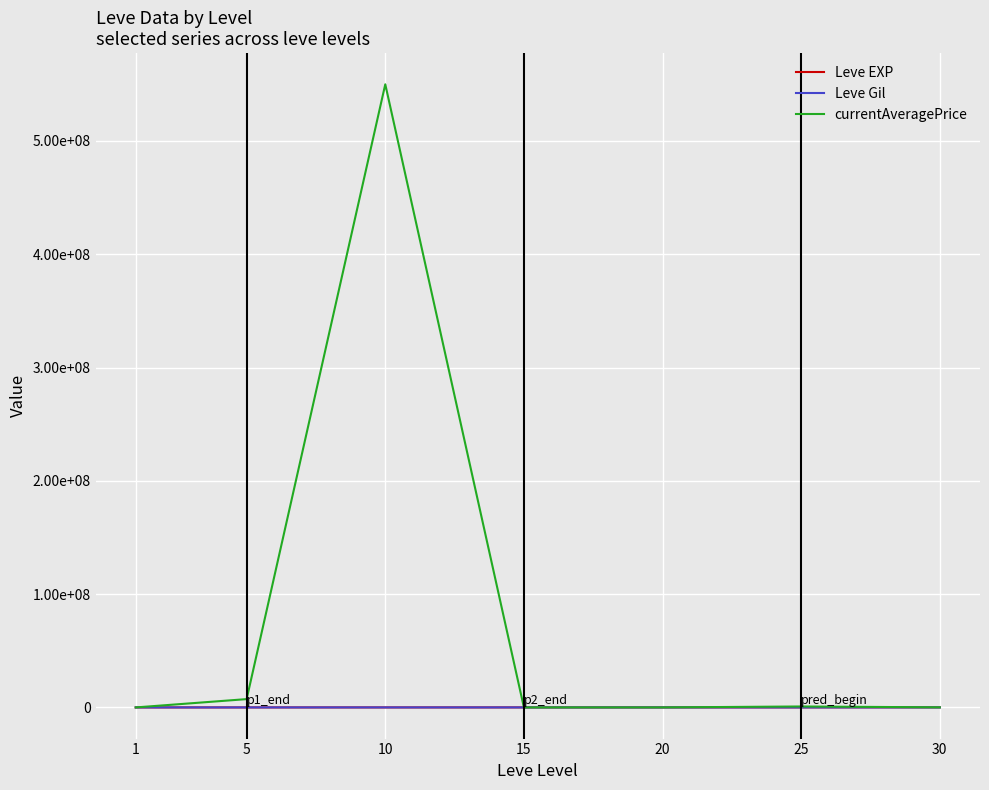

In Leve EXP, how many points are lower than both neighbors (excluding endpoints)?

1